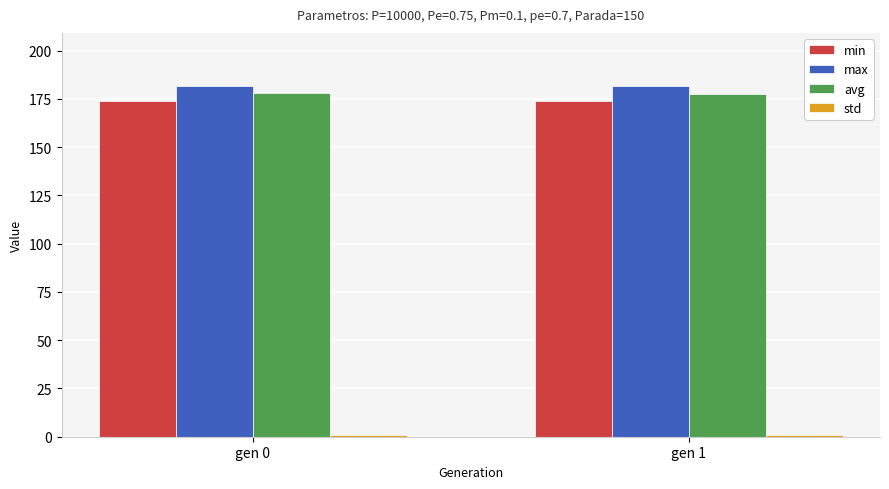

How many bars are there in each group?

4